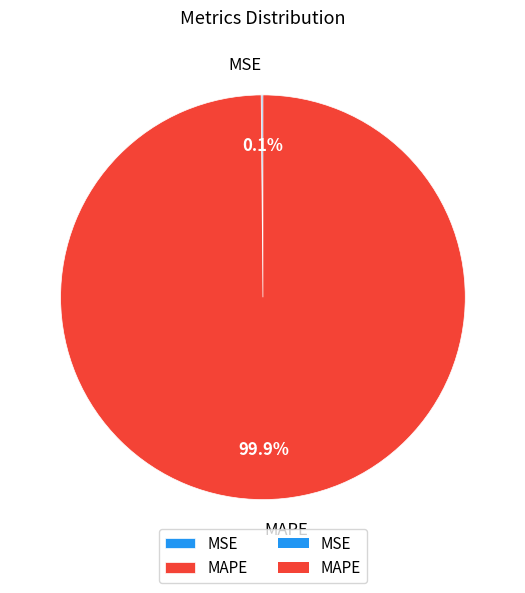

Does any single category account for the majority?

Yes